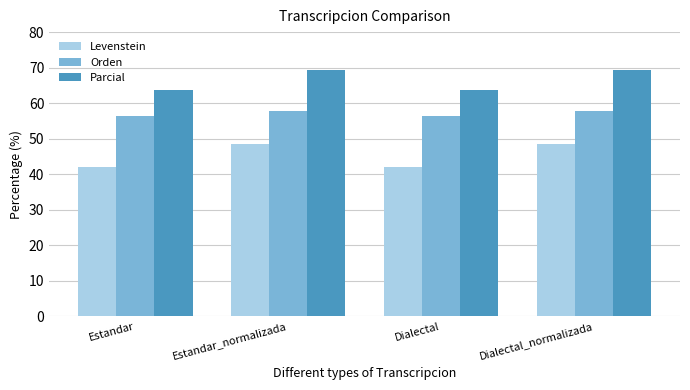

Rank the series by their average value, from highest to lowest.

Parcial, Orden, Levenstein